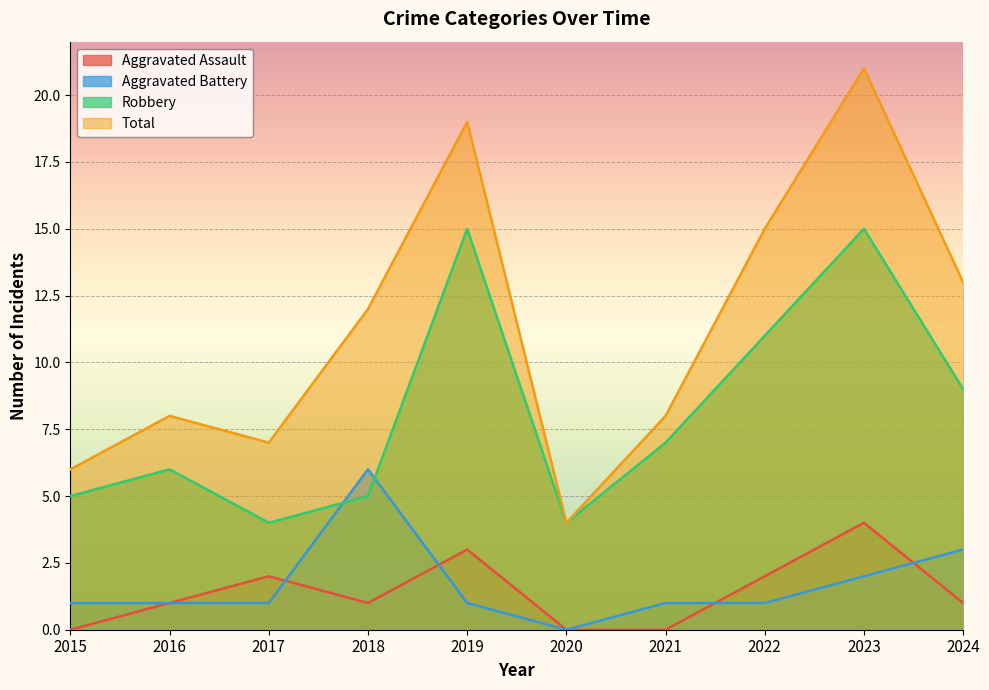

True or false: Robbery and Total intersect in this chart.

False